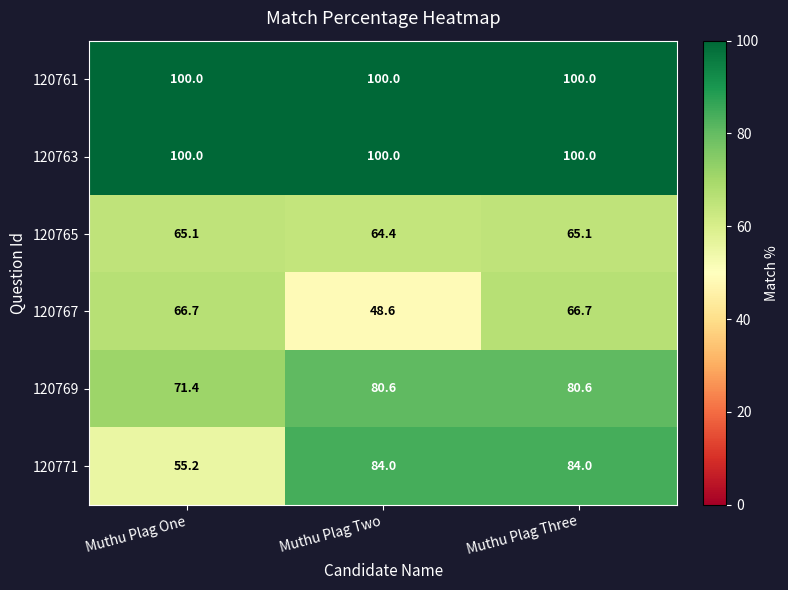

Reading left to right, what are all the values shown in this chart?

120761: 100.0	100.0	100.0
120763: 100.0	100.0	100.0
120765: 65.1	64.4	65.1
120767: 66.7	48.6	66.7
120769: 71.4	80.6	80.6
120771: 55.2	84.0	84.0